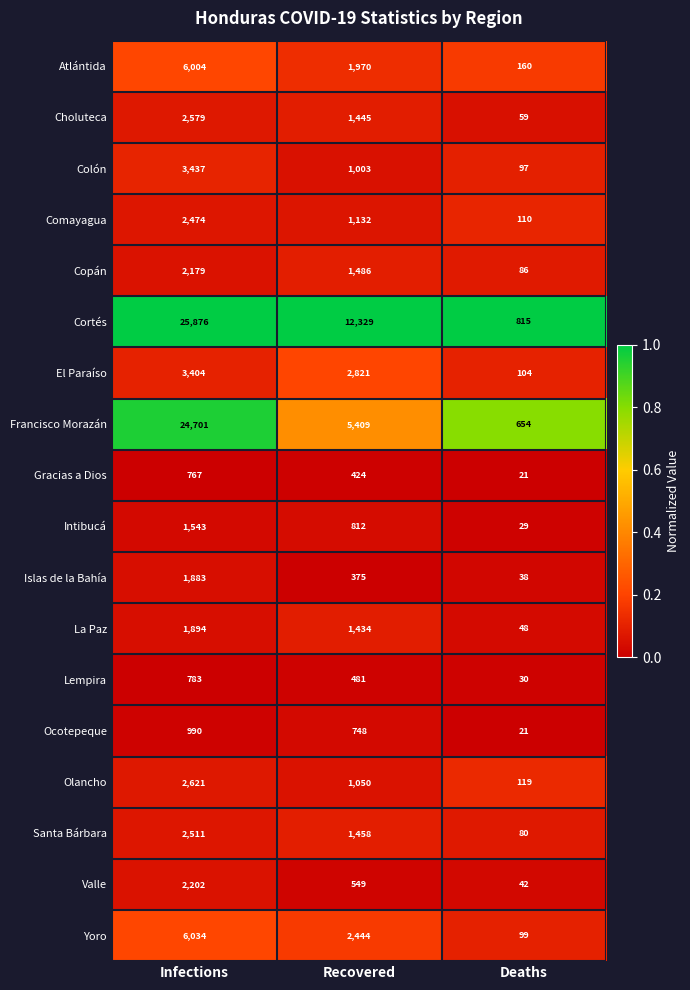

What is the spread (max minus min) of values at Recovered?

11954